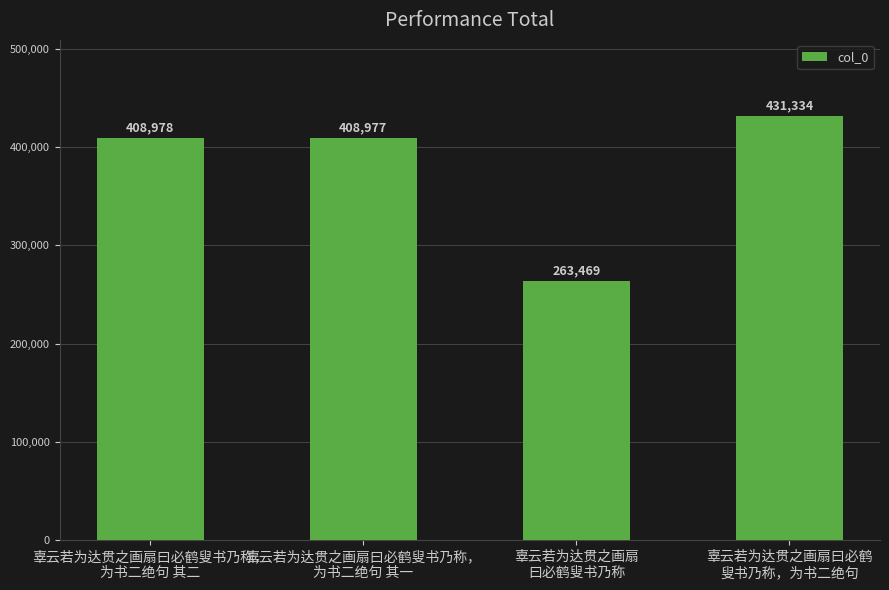

Reading left to right, transcribe all the data shown in this chart.

辜云若为达贯之画扇曰必鹤叟书乃称，
为书二绝句 其二=408978	辜云若为达贯之画扇曰必鹤叟书乃称，
为书二绝句 其一=408977	辜云若为达贯之画扇
曰必鹤叟书乃称=263469	辜云若为达贯之画扇曰必鹤
叟书乃称，为书二绝句=431334